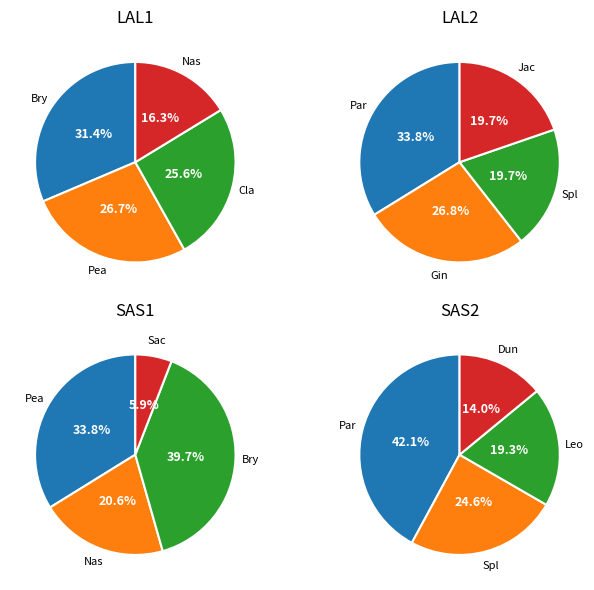

Between Tim Duncan and Kawhi Leonard, which is larger?

Kawhi Leonard